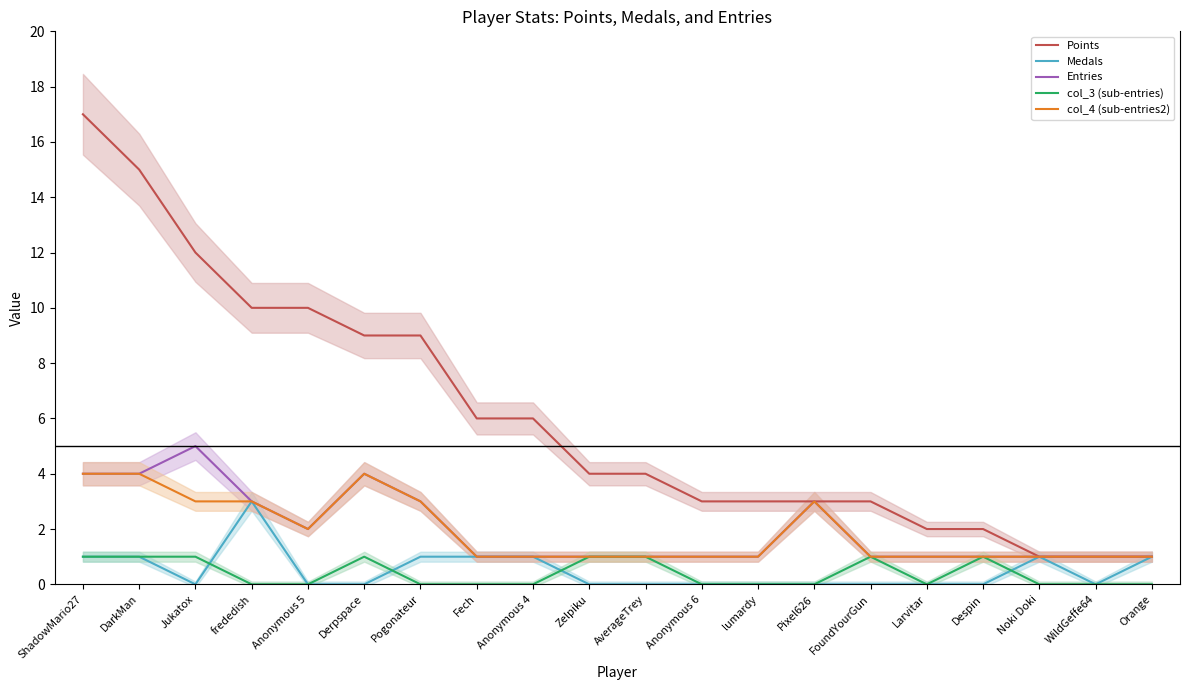

At which label does Points reach its minimum?

Noki Doki